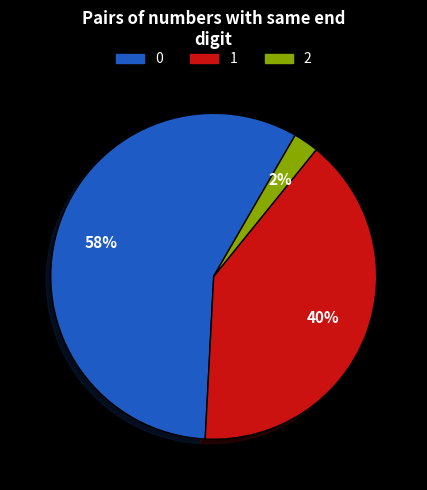

To the nearest percent, what is the average slice percentage?

33%